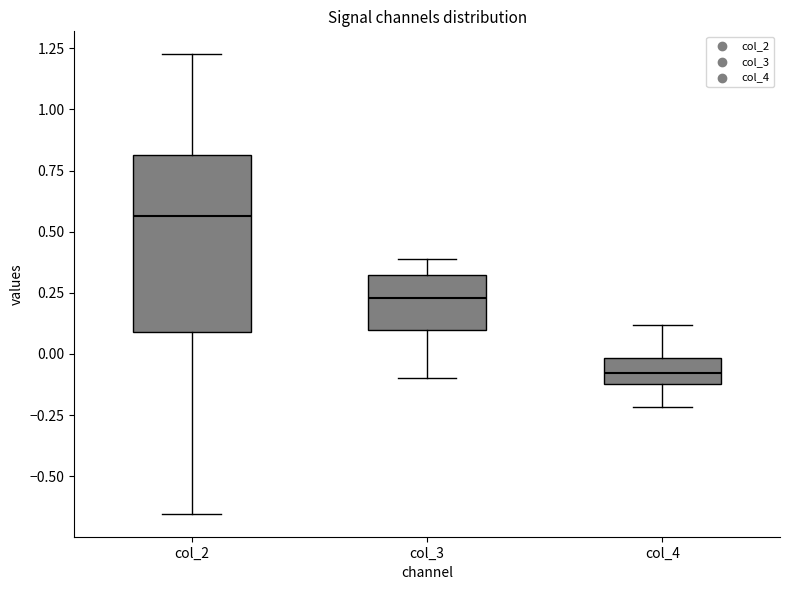

Reading left to right, transcribe this box plot: for each box, give where its median line is, the range the box spans, and where its two whiskers end, as read against the y-axis. The values are not printed on the chart, so give them approximately, as read against the axis.

col_2: median 0.55, box 0.10 to 0.80, whiskers -0.65 to 1.25
col_3: median 0.25, box 0.10 to 0.30, whiskers -0.10 to 0.40
col_4: median -0.10 (inside the box), box -0.10 to 0.00, whiskers -0.20 to 0.10